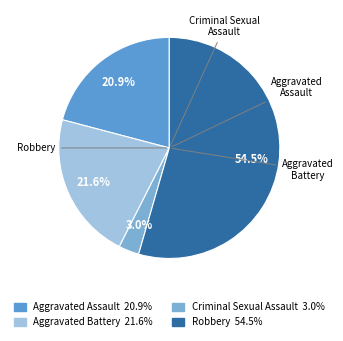

To the nearest percent, what portion does Aggravated Assault represent?

21%